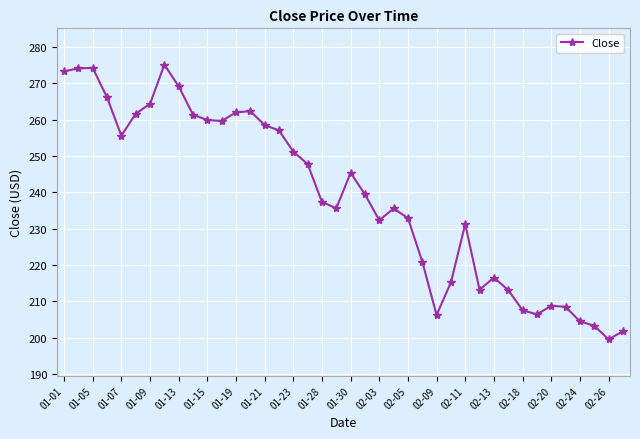

What is the value of the 14th point from the left?

262.3